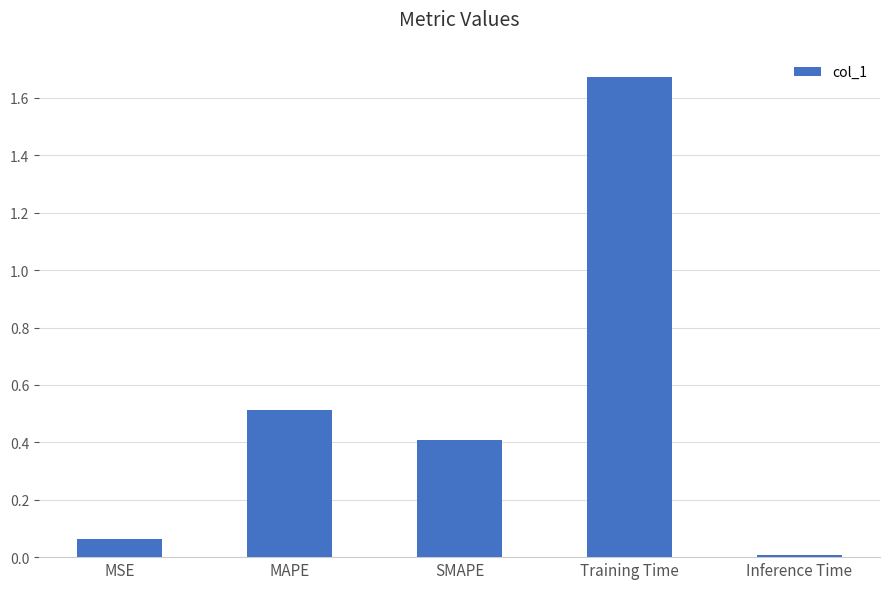

What is the label of the 4th bar from the left?

Training Time